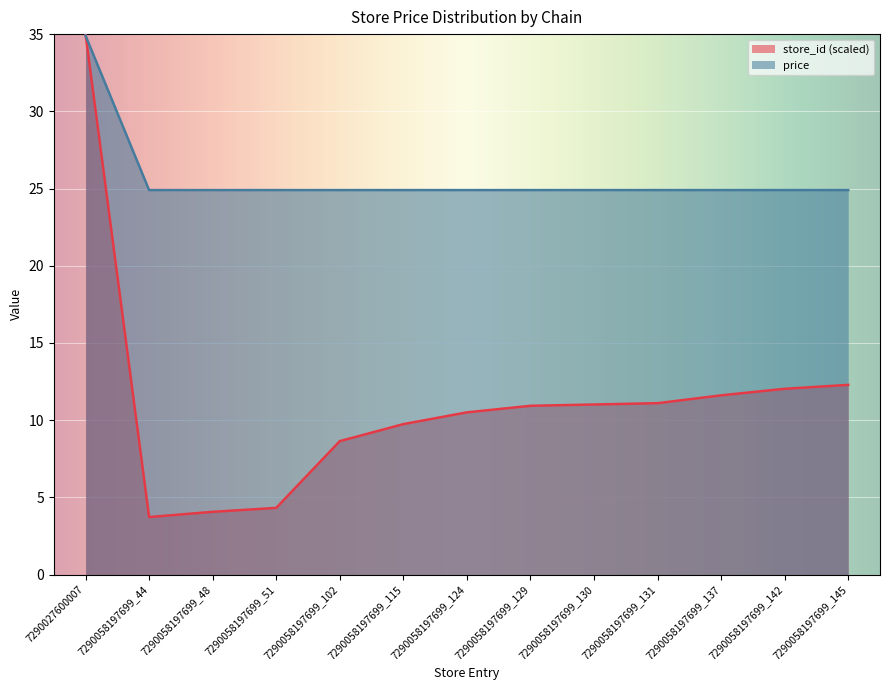

Reading left to right, extract all data points from this chart.

store_id: 35.0	3.7	4.1	4.3	8.6	9.7	10.5	10.9	11.0	11.1	11.6	12.0	12.3
price: 34.9	24.9	24.9	24.9	24.9	24.9	24.9	24.9	24.9	24.9	24.9	24.9	24.9